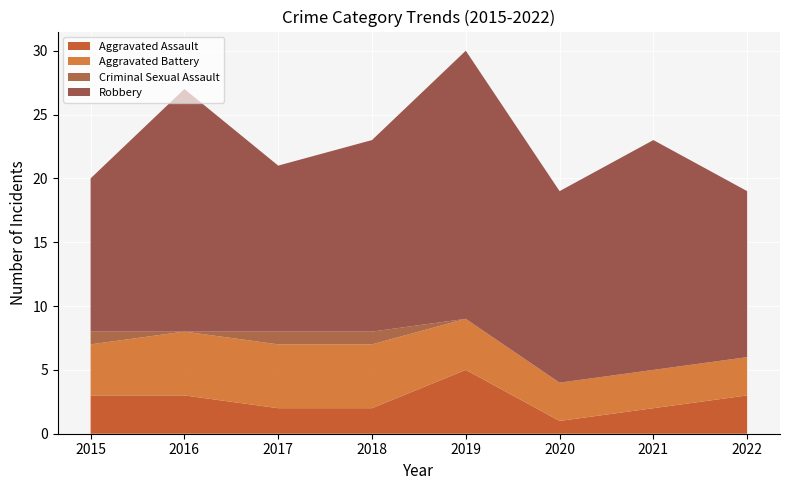

Reading left to right, transcribe all the data shown in this chart.

Aggravated Assault: 2015=3	2016=3	2017=2	2018=2	2019=5	2020=1	2021=2	2022=3
Aggravated Battery: 2015=4	2016=5	2017=5	2018=5	2019=4	2020=3	2021=3	2022=3
Criminal Sexual Assault: 2015=1	2016=0	2017=1	2018=1	2019=0	2020=0	2021=0	2022=0
Robbery: 2015=12	2016=19	2017=13	2018=15	2019=21	2020=15	2021=18	2022=13